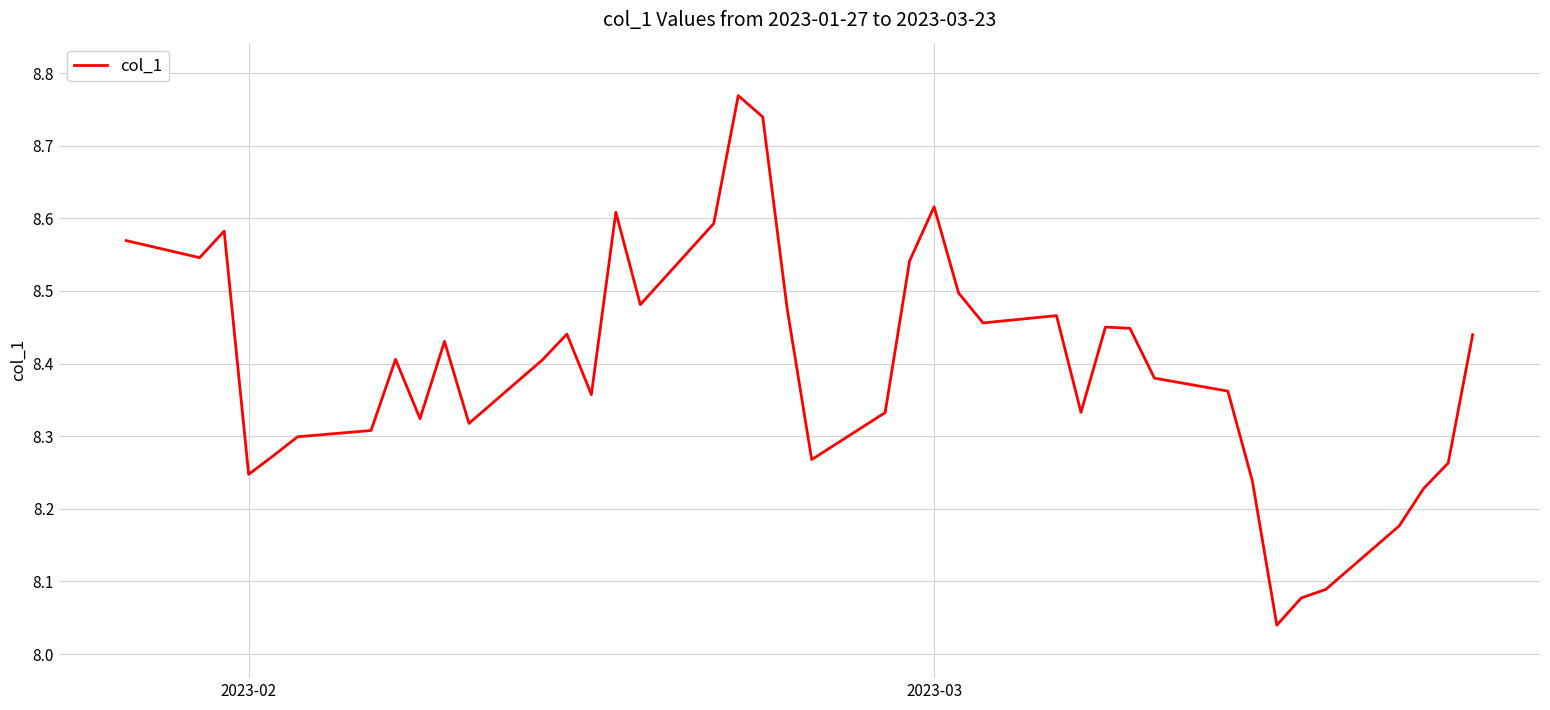

What is the difference between the maximum and minimum values?

0.7